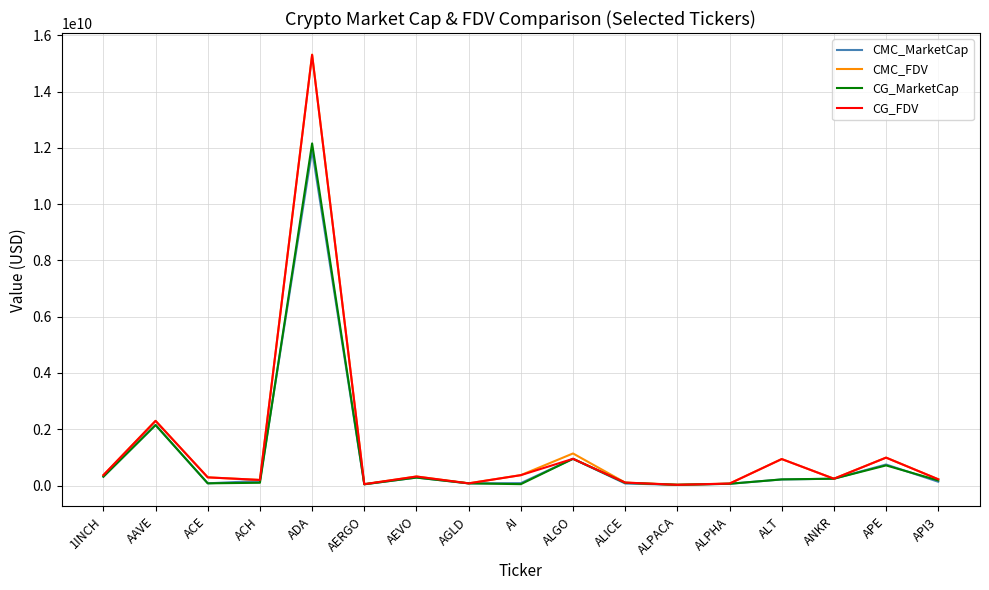

The CG_MarketCap series shows 281968151.0 at AEVO. True or false?

True